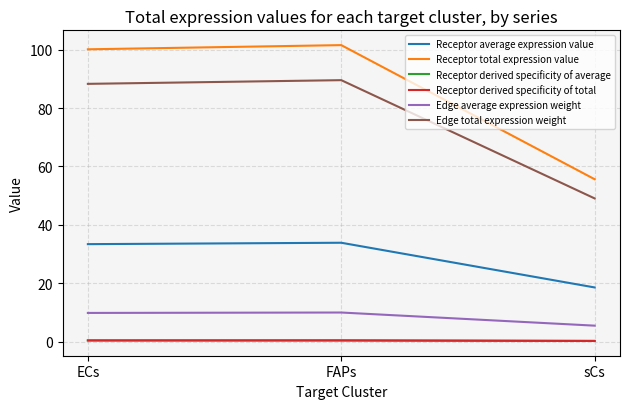

Does the chart have visible grid lines?

Yes